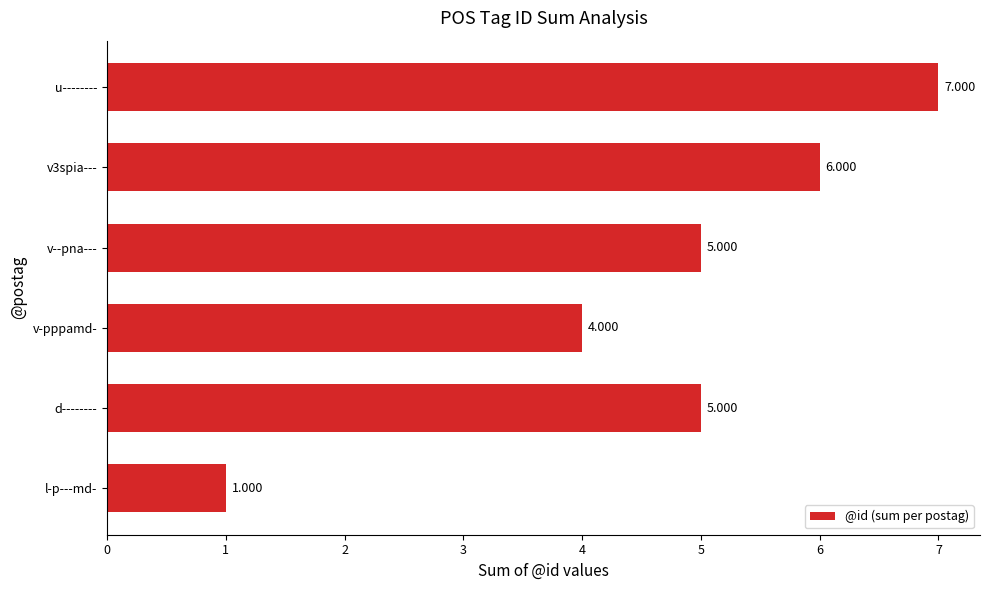

What is the greatest value displayed?

7